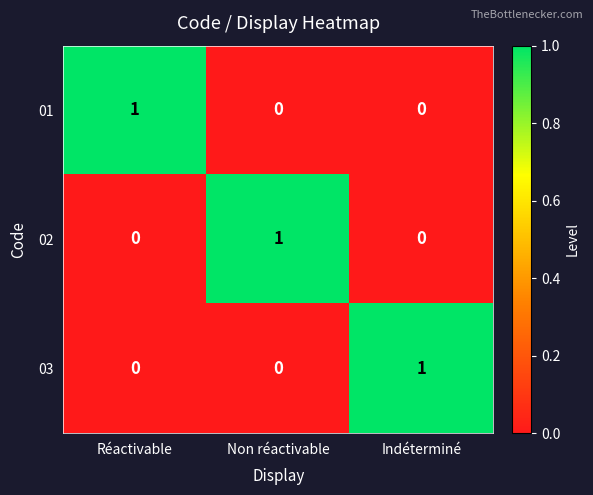

At how many categories does at least one series exceed 0?

3